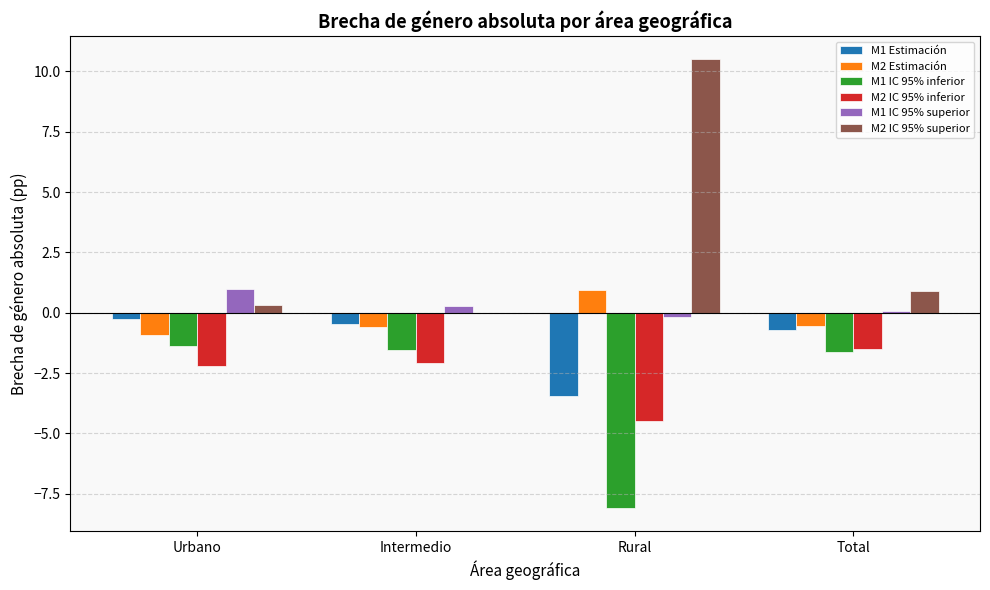

Is the value of M1 IC 95% superior at Urbano greater than the value of M2 Estimación at Total?

Yes